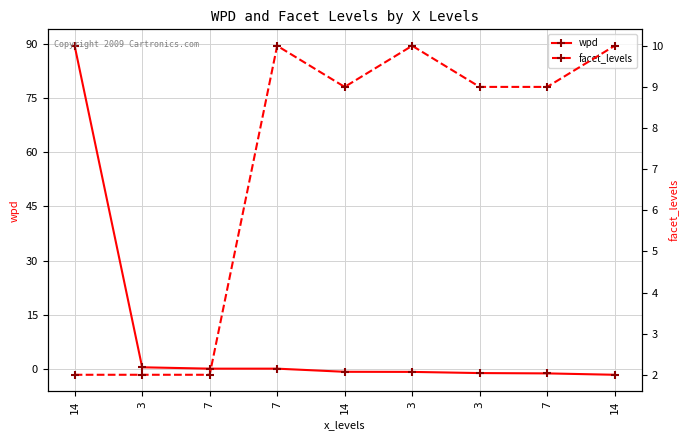

What is the label of the 3rd point from the right?

3